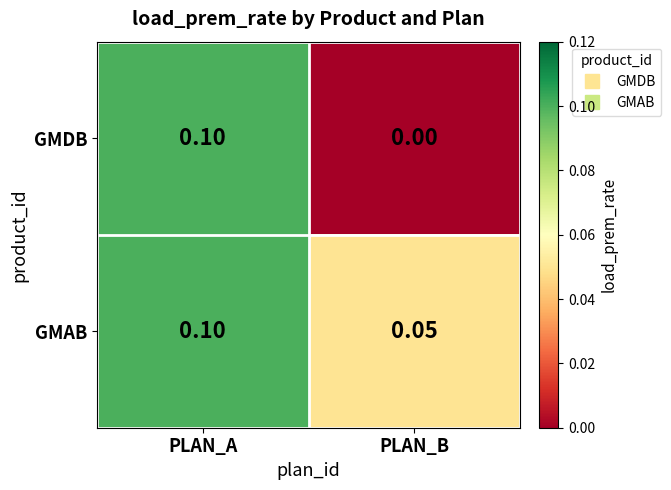

List the series in order of their overall mean, highest first.

GMAB, GMDB